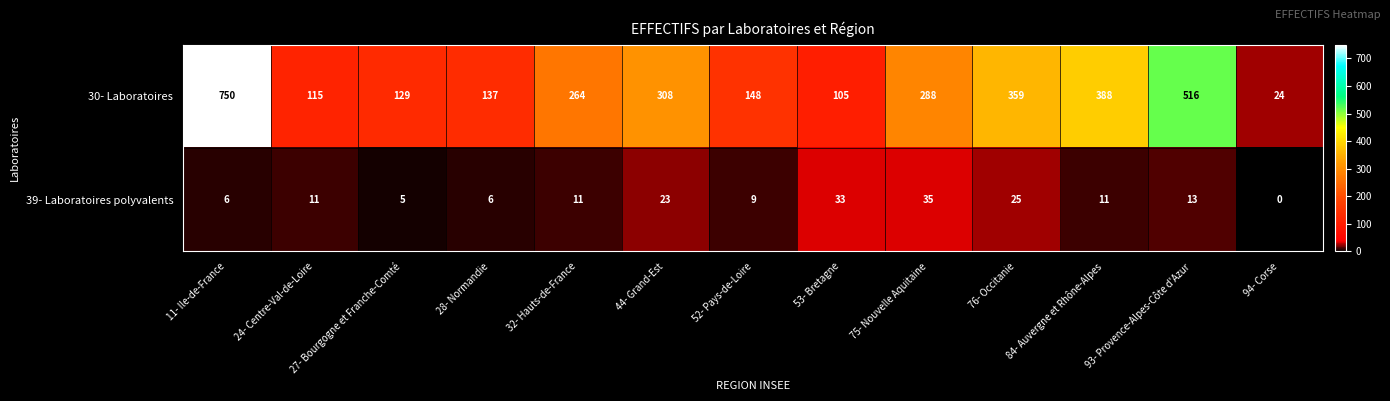

How many positive values does the 39- Laboratoires polyvalents series have?

12